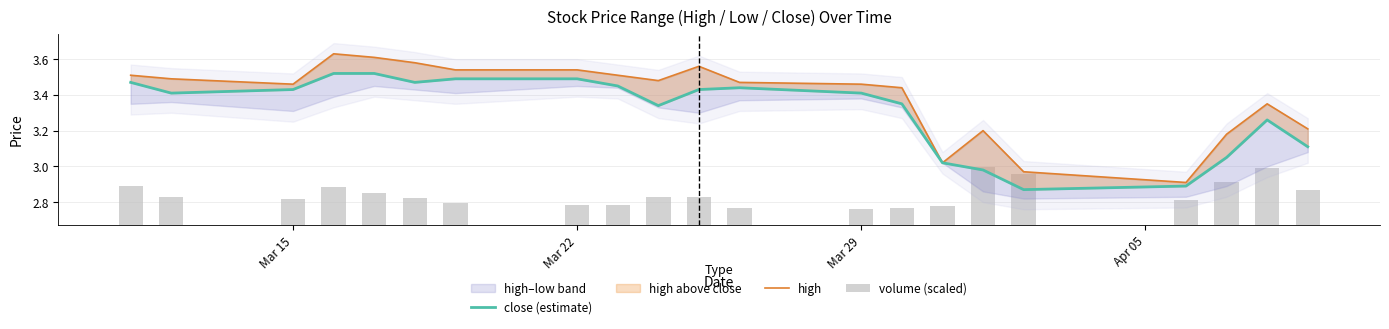

At Mar 15, list the series in order from smallest to largest.

volume (scaled), close (estimate), high